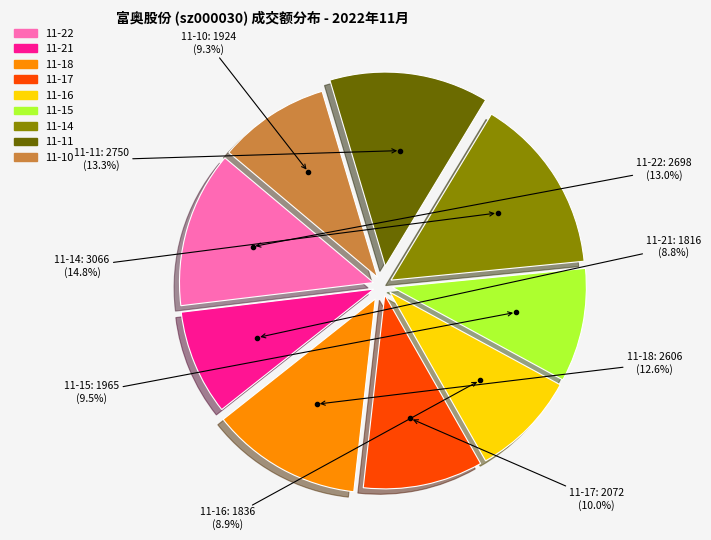

Is there any slice that represents more than half of the pie?

No